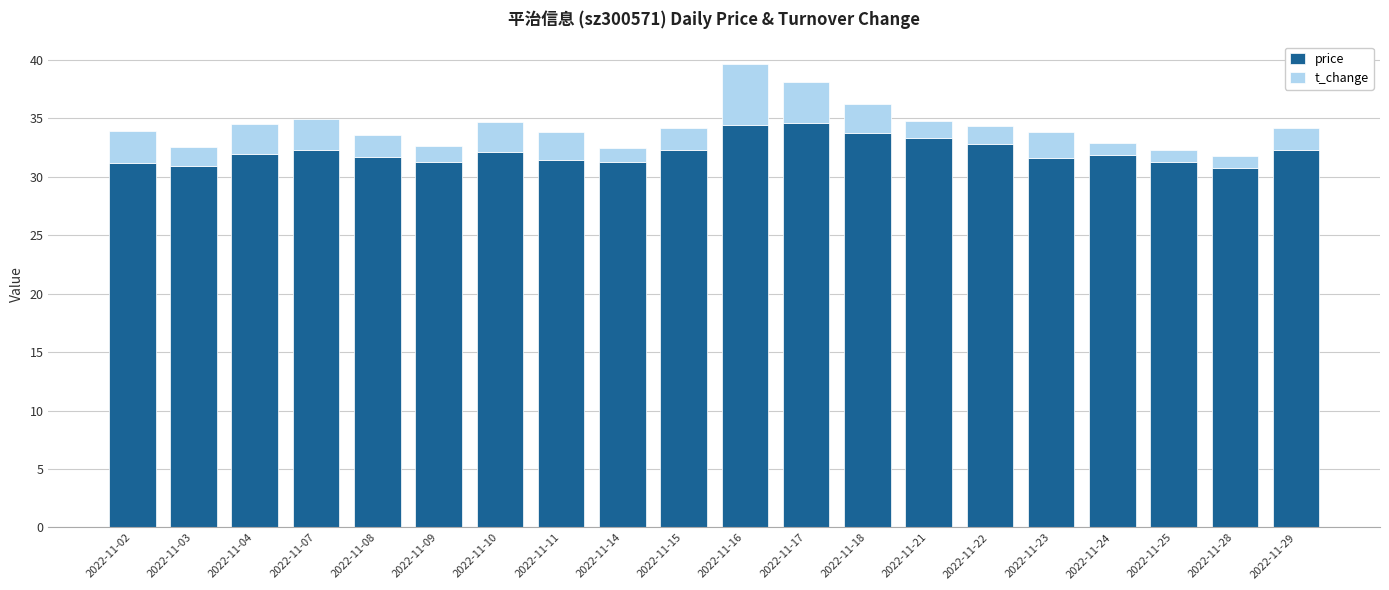

True or false: price has a value of 34.6 at 2022-11-17.

True